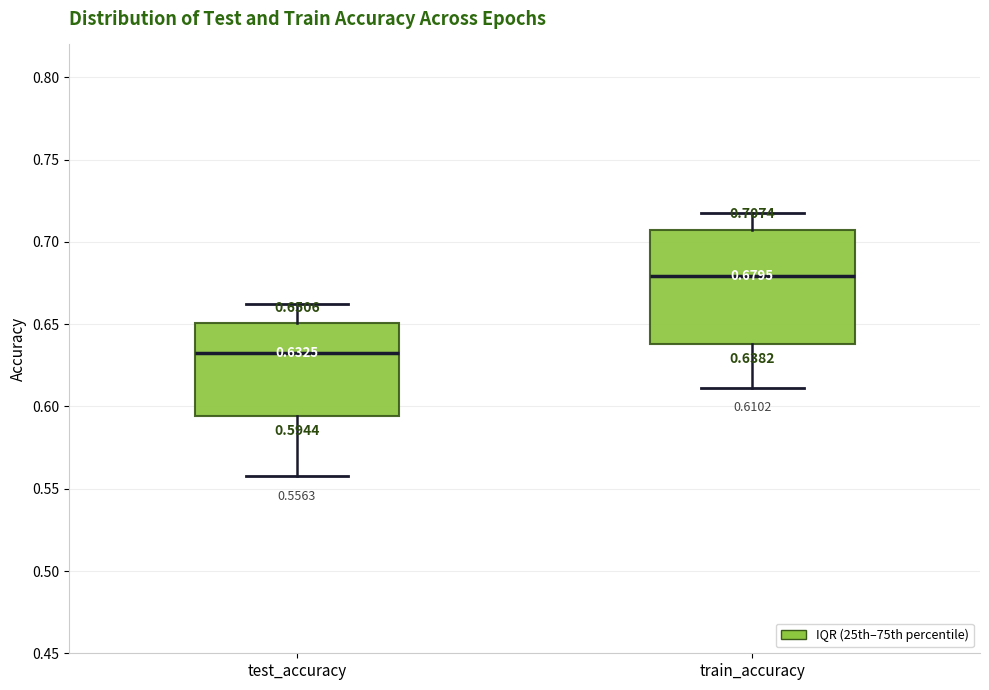

Which box is the tallest, from its lower edge to its upper edge?

train_accuracy